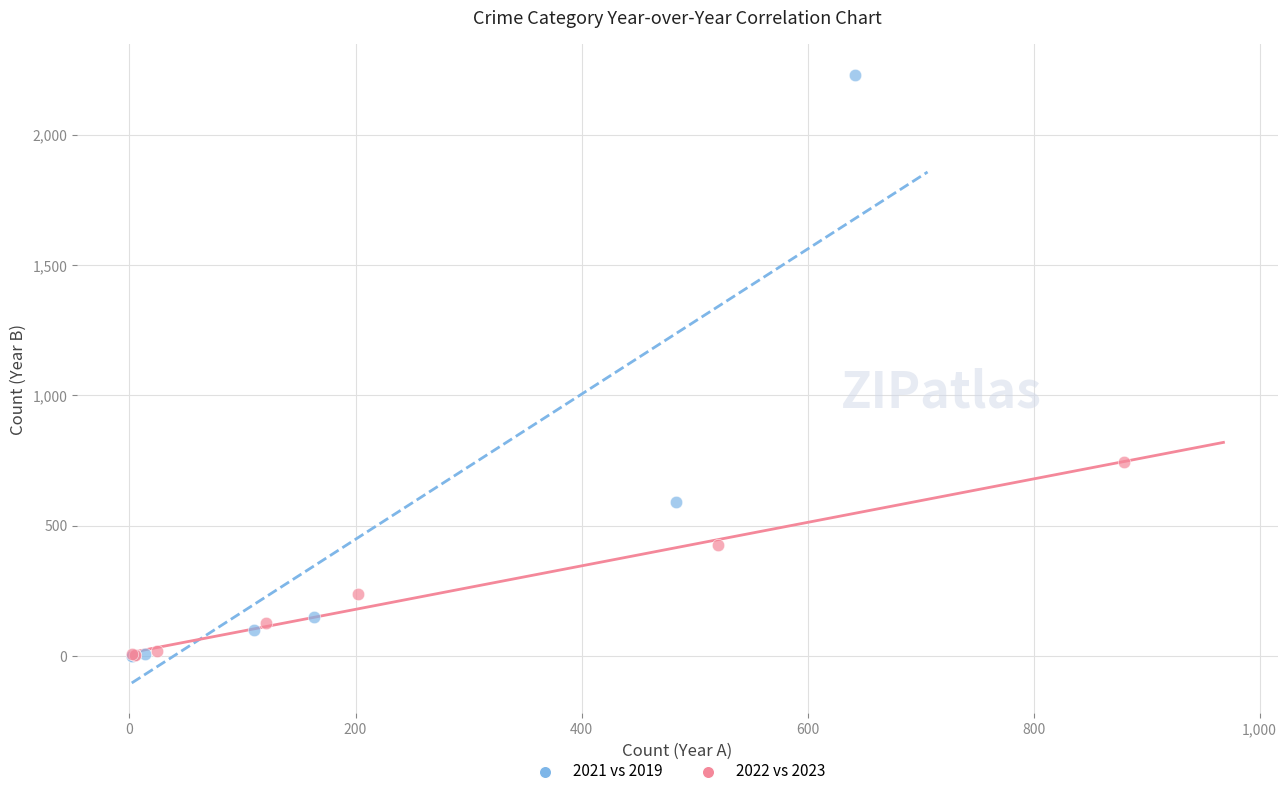

Which series reaches the maximum Y coordinate?

2021 vs 2019